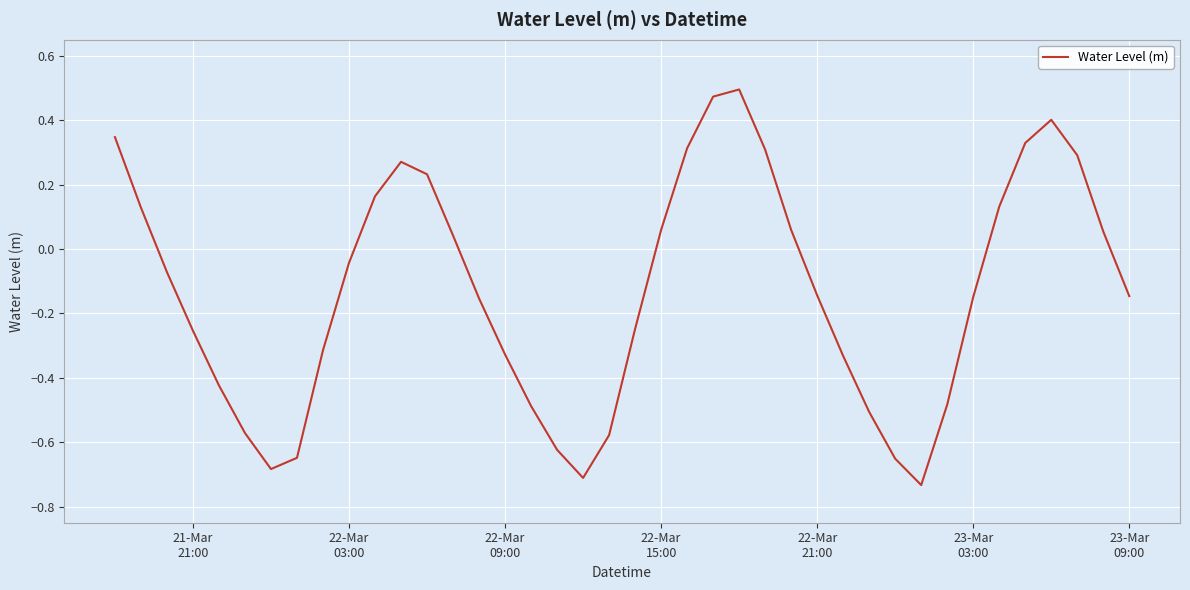

What is the difference between the maximum and minimum values?

1.2